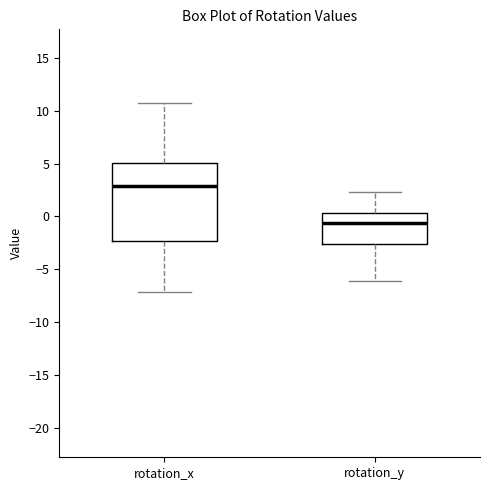

Which box is the tallest, from its lower edge to its upper edge?

rotation_x